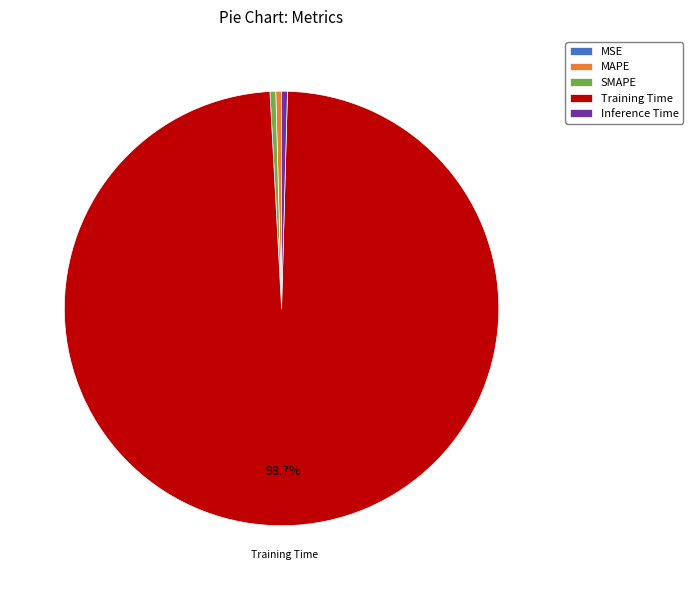

Is the sum of Training Time and MAPE greater than half?

Yes